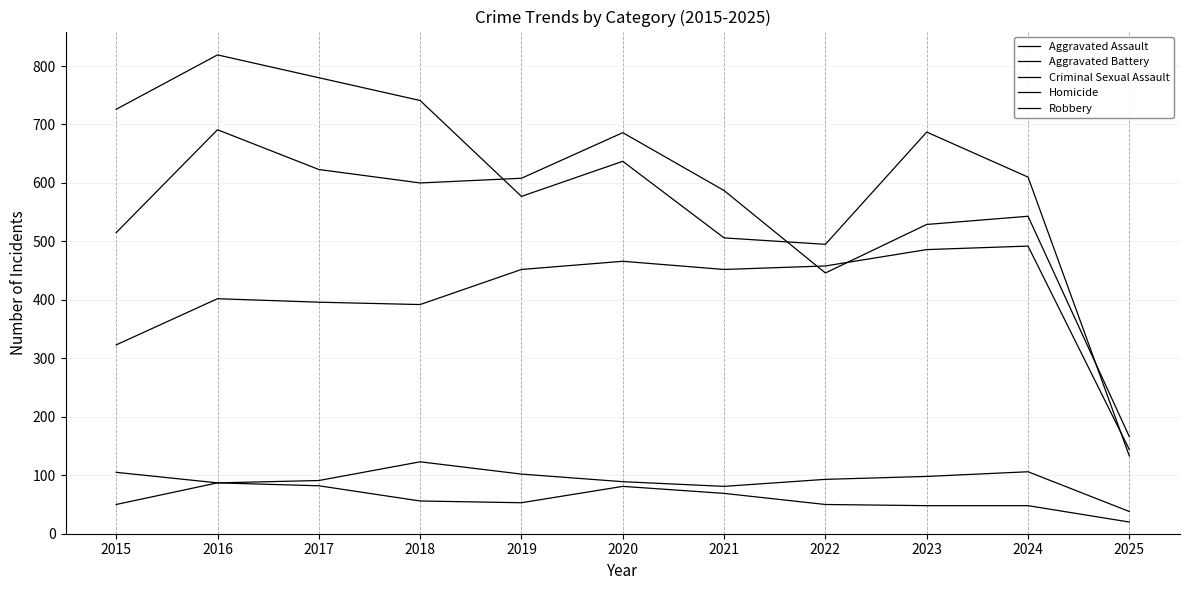

Reading right to left, what are all the values shown in this chart?

Aggravated Assault: 2025=144	2024=492	2023=486	2022=458	2021=452	2020=466	2019=452	2018=392	2017=396	2016=402	2015=323
Aggravated Battery: 2025=166	2024=543	2023=529	2022=446	2021=587	2020=686	2019=608	2018=600	2017=623	2016=691	2015=515
Criminal Sexual Assault: 2025=38	2024=106	2023=98	2022=93	2021=81	2020=89	2019=102	2018=123	2017=91	2016=87	2015=105
Homicide: 2025=20	2024=48	2023=48	2022=50	2021=69	2020=81	2019=53	2018=56	2017=82	2016=87	2015=50
Robbery: 2025=133	2024=610	2023=687	2022=495	2021=506	2020=637	2019=577	2018=741	2017=780	2016=819	2015=726